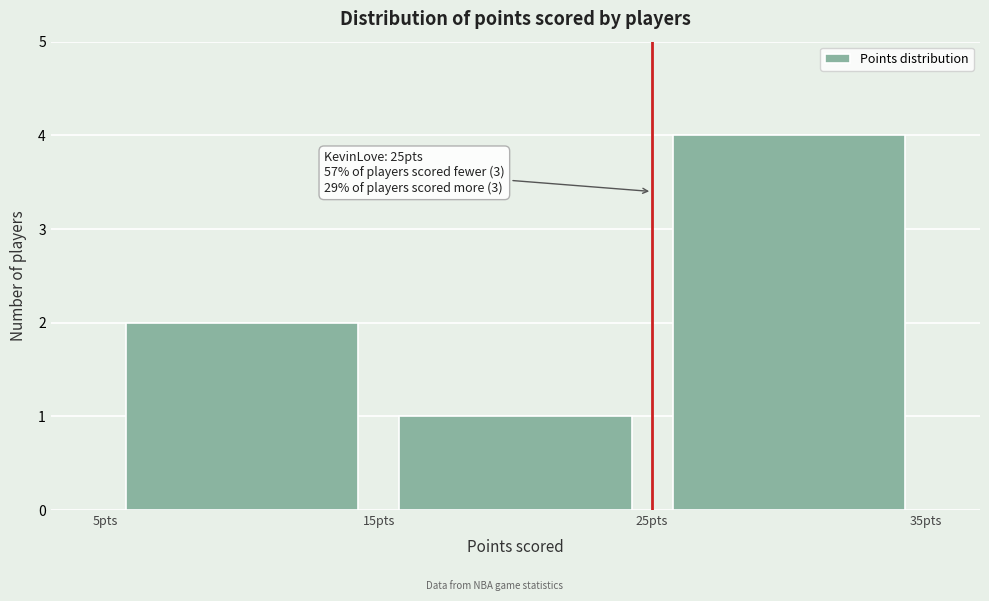

Over which range of the x-axis is the bar tallest?

25 to 35